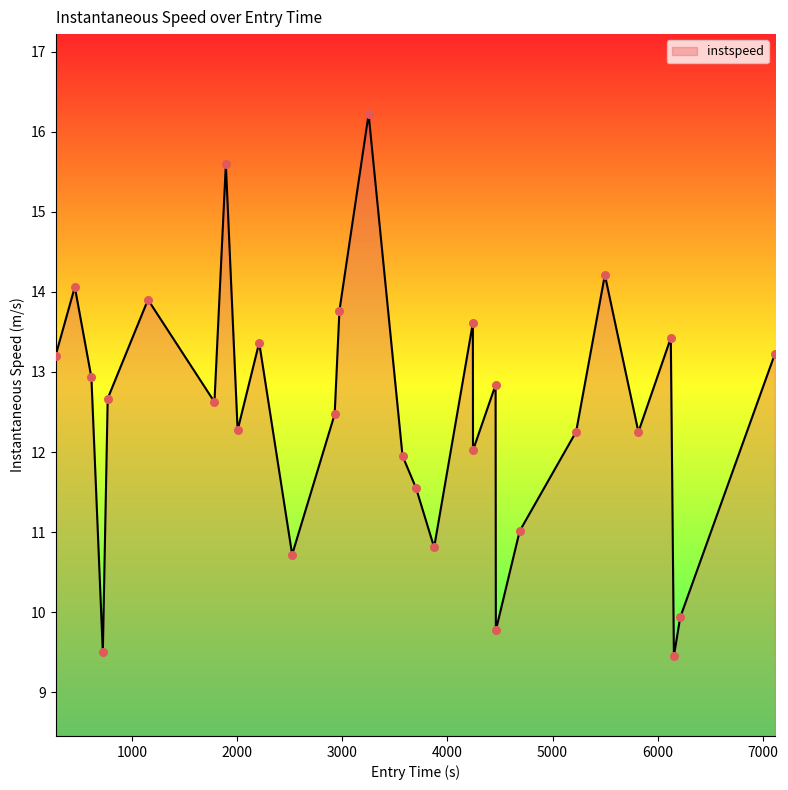

What is the difference between the maximum and minimum values?

6.8